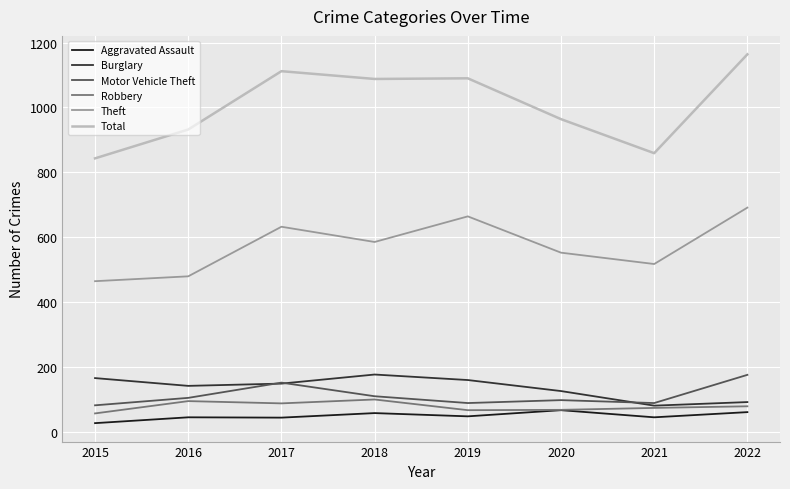

What value does the Robbery series have at 2021, to the nearest 5?

75